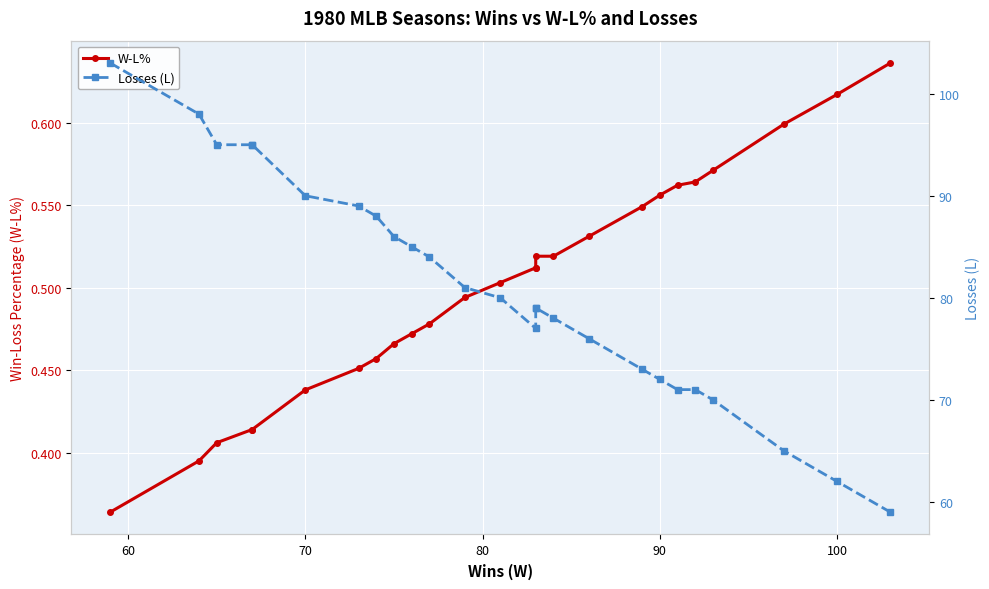

True or false: Losses (L) and W-L% intersect in this chart.

False